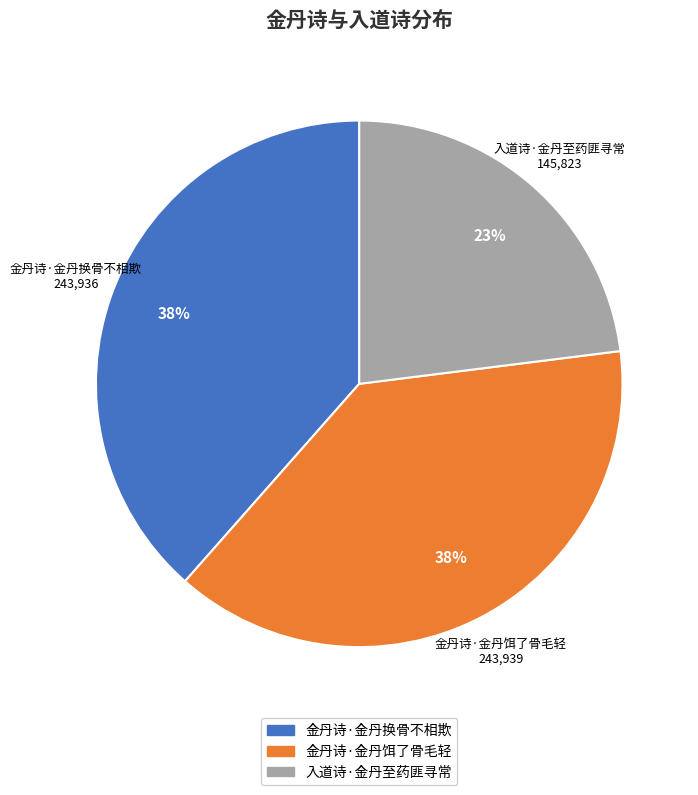

Is it true that 金丹诗·金丹换骨不相欺 is 31% of the pie?

False